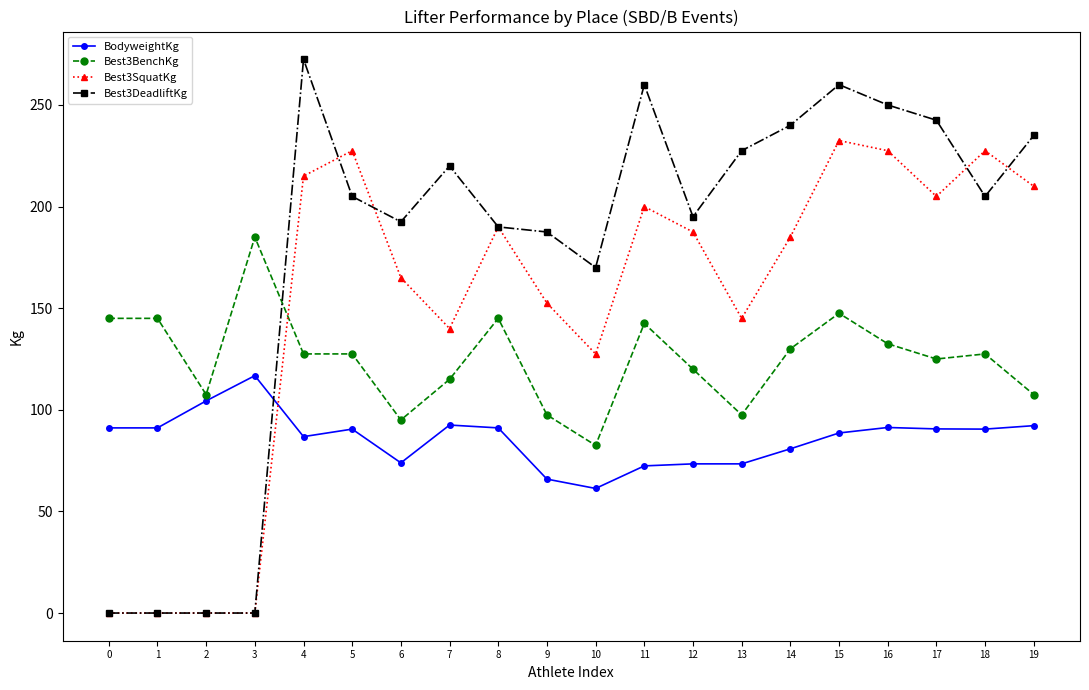

True or false: Best3BenchKg has more than 1 interior local peaks.

True